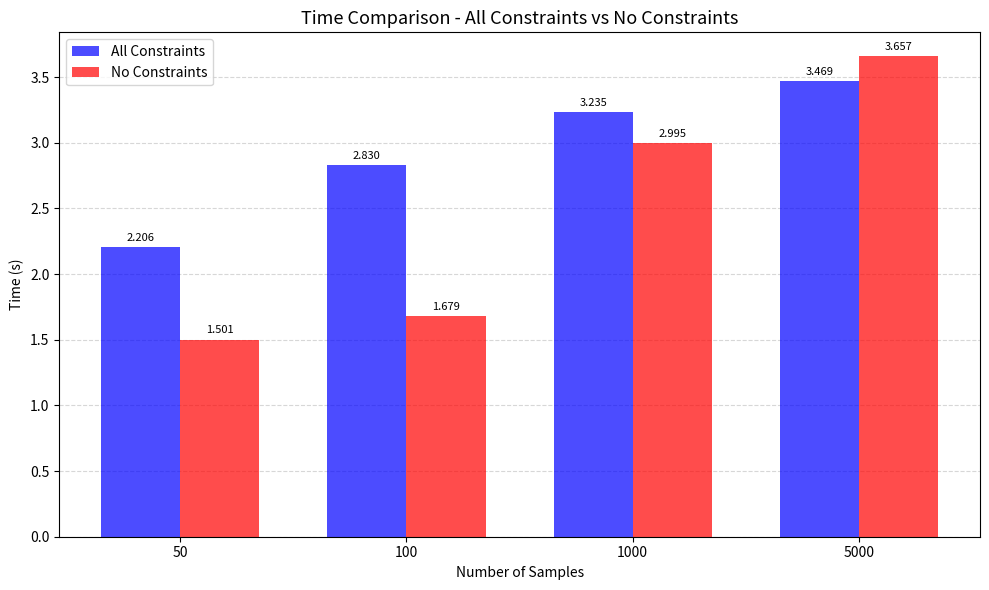

What is the difference between the second highest and minimum values in the No Constraints series?

1.5